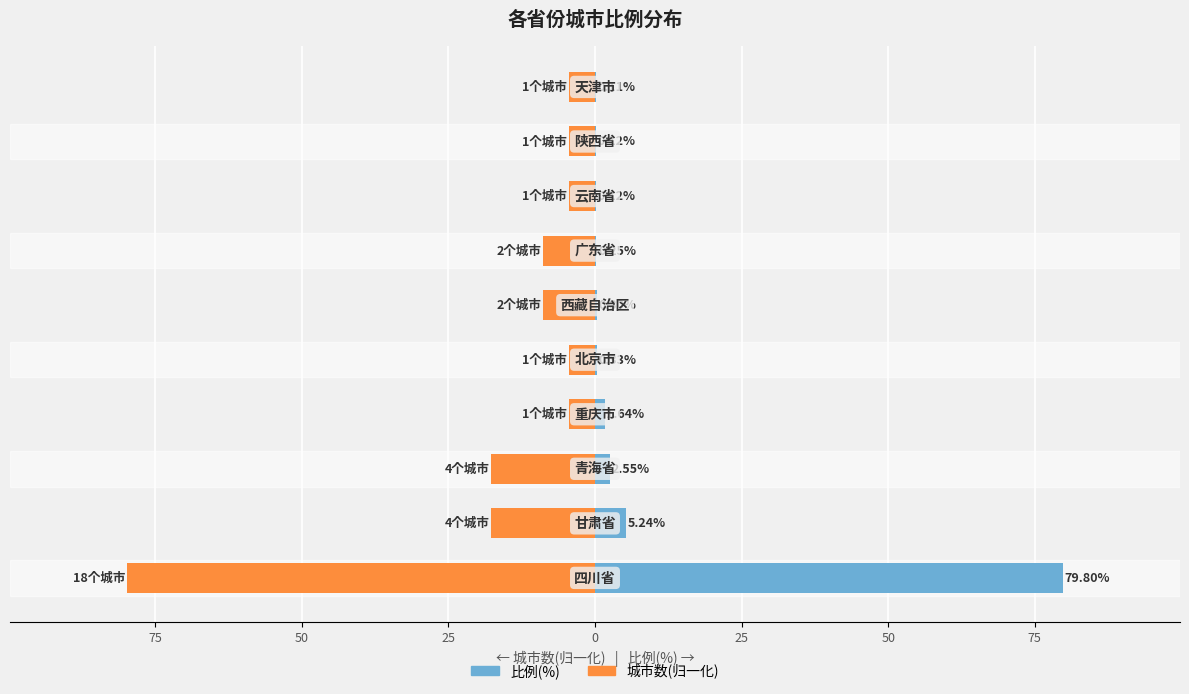

Reading left to right, list all the values displayed in this chart.

比例(%): 79.8	5.2	2.5	1.6	0.3	0.3	0.2	0.1	0.1	0.1
城市数(归一化): -79.8	-17.7	-17.7	-4.4	-4.4	-8.9	-8.9	-4.4	-4.4	-4.4